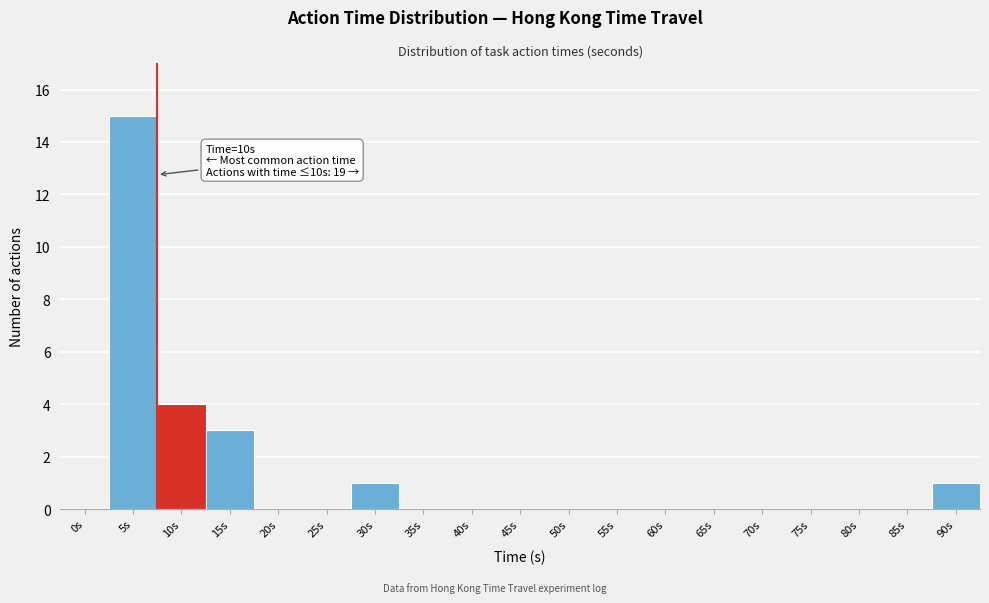

Reading left to right, extract all data points from this chart.

0s=0	5s=15	10s=4	15s=3	20s=0	25s=0	30s=1	35s=0	40s=0	45s=0	50s=0	55s=0	60s=0	65s=0	70s=0	75s=0	80s=0	85s=0	90s=1